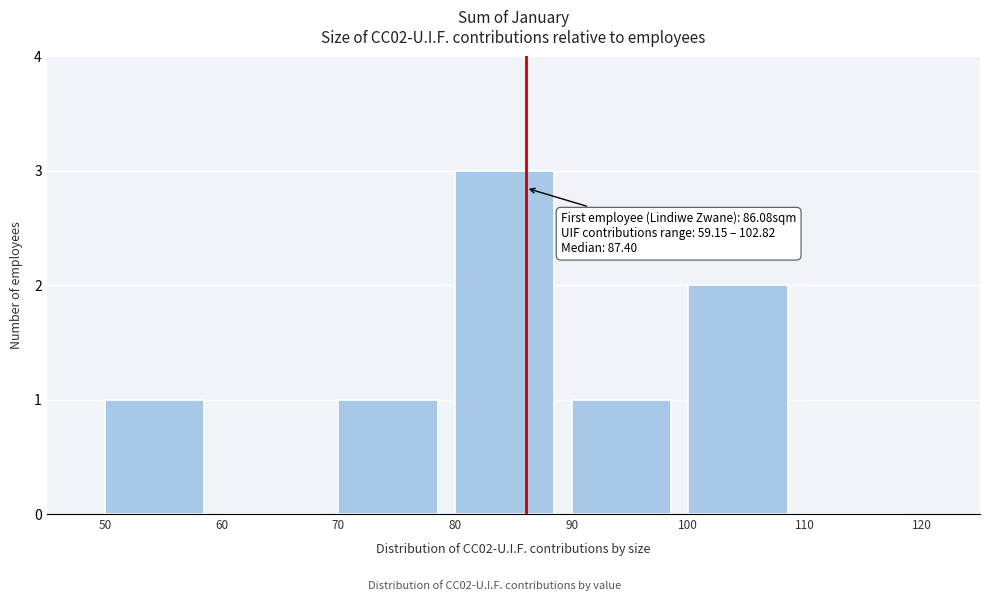

Which range on the x-axis has the tallest bar?

80 to 90